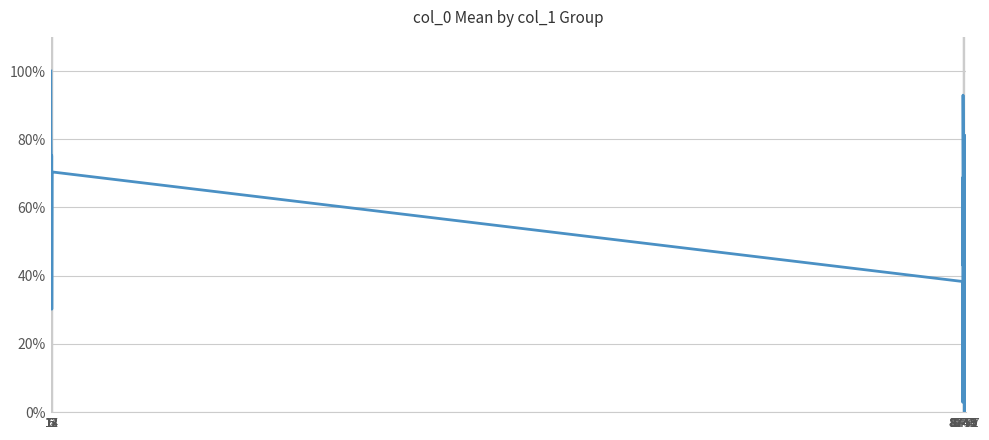

Is this an area chart (filled region under the line)?

No